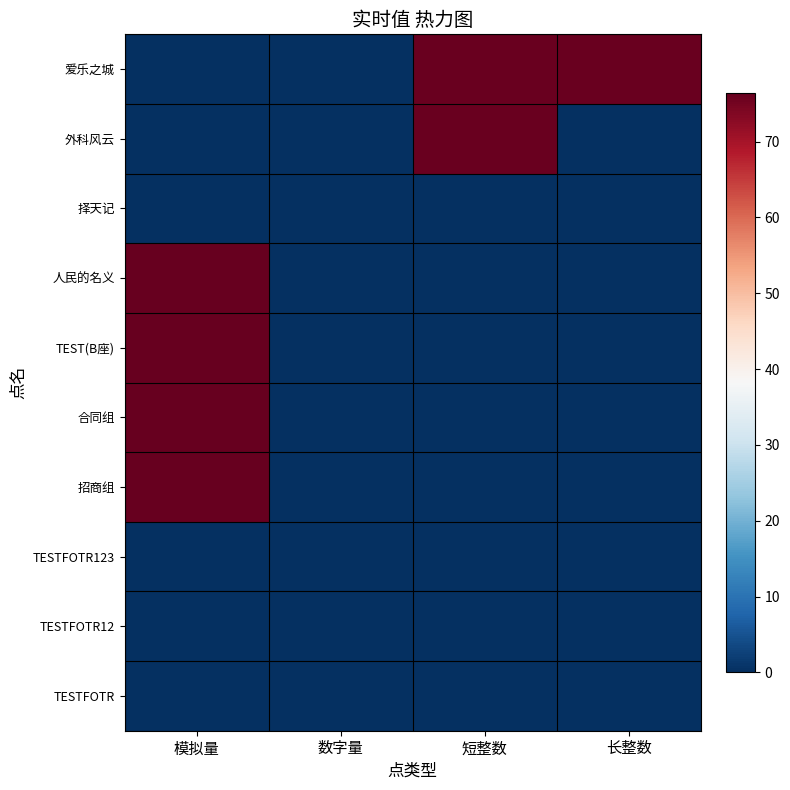

Reading left to right, what are all the values shown in this chart?

TESTFOTR: 模拟量=0.0	数字量=0.0	短整数=0.0	长整数=0.0
TESTFOTR12: 模拟量=0.0	数字量=0.0	短整数=0.0	长整数=0.0
TESTFOTR123: 模拟量=0.0	数字量=0.0	短整数=0.0	长整数=0.0
招商组: 模拟量=76.5	数字量=0.0	短整数=0.0	长整数=0.0
合同组: 模拟量=76.3	数字量=0.0	短整数=0.0	长整数=0.0
TEST(B座): 模拟量=76.3	数字量=0.0	短整数=0.0	长整数=0.0
人民的名义: 模拟量=76.4	数字量=0.0	短整数=0.0	长整数=0.0
择天记: 模拟量=0.0	数字量=0.0	短整数=0.0	长整数=0.0
外科风云: 模拟量=0.0	数字量=0.0	短整数=76.0	长整数=0.0
爱乐之城: 模拟量=0.0	数字量=0.0	短整数=76.0	长整数=76.0